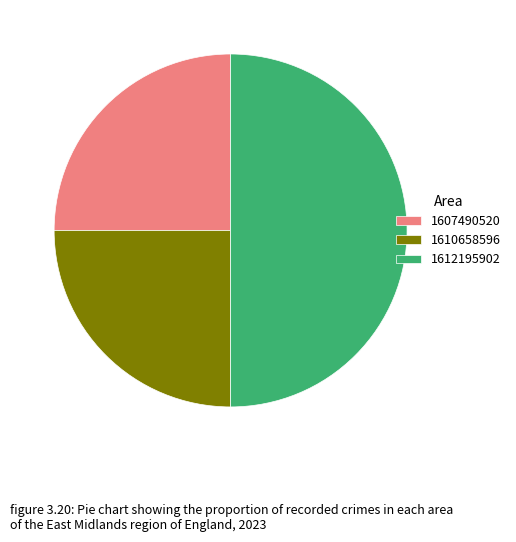

Do 1612195902 and 1610658596 together represent more than half of the pie?

Yes